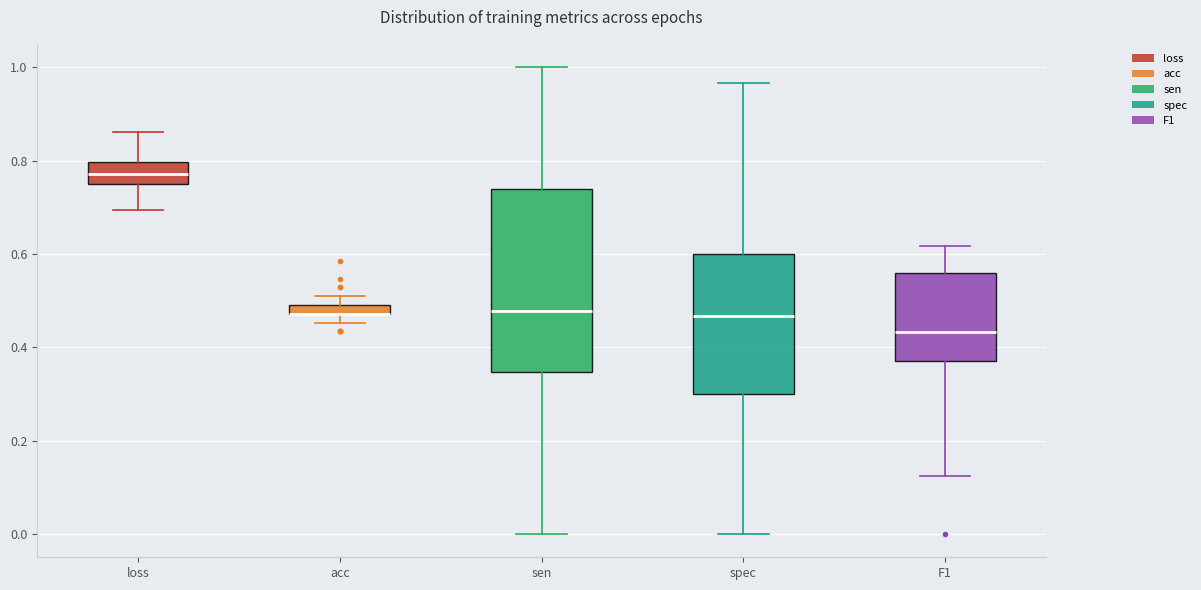

Which box is the tallest, from its lower edge to its upper edge?

sen